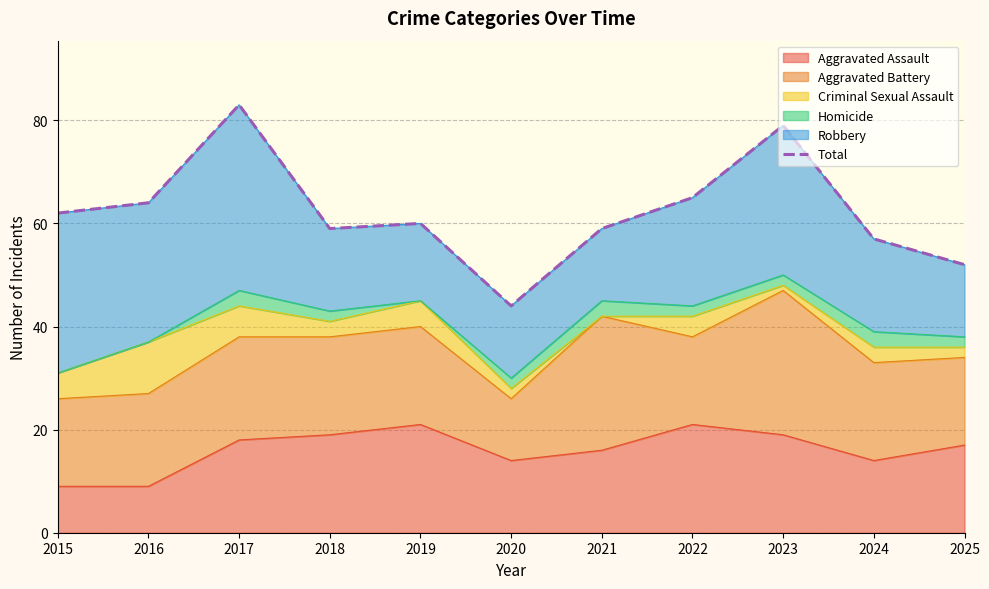

Read the value at 2023, to the nearest 10.

80